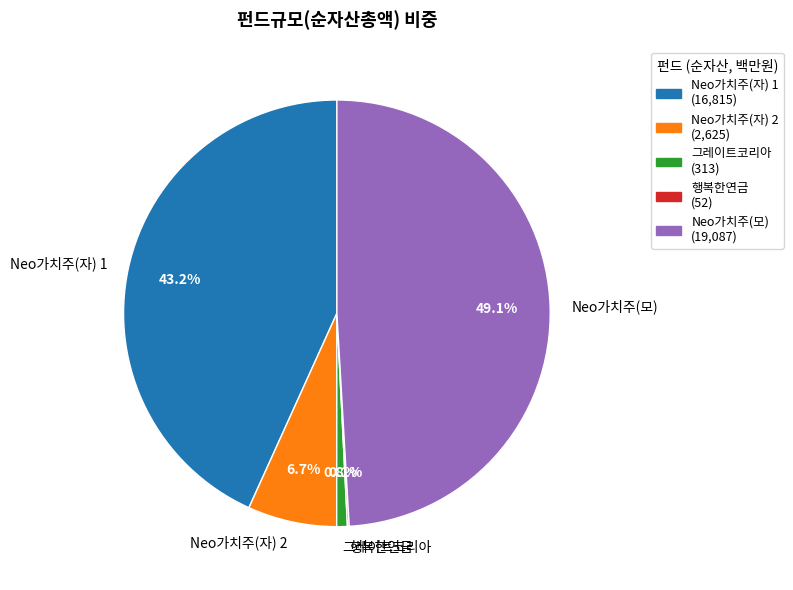

Which slice is the largest?

Neo가치주(모)